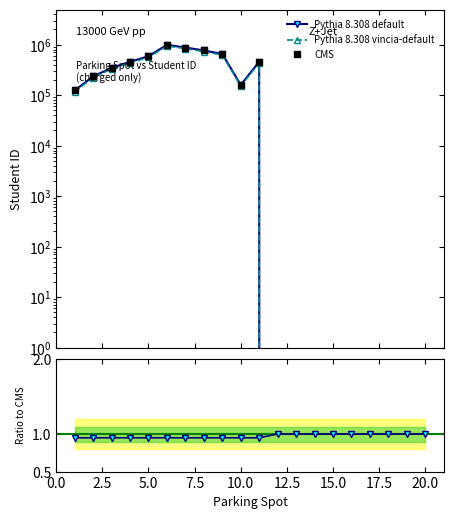

At how many categories does at least one series exceed 256351?

8